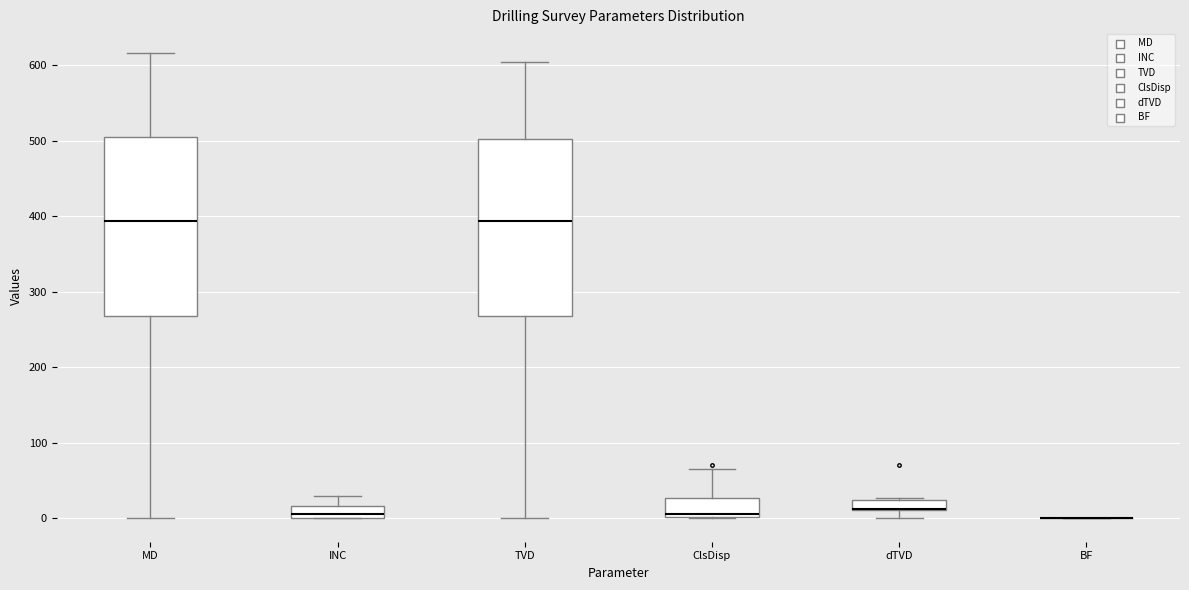

Where does the upper whisker of the box for INC end on the y-axis? The values are not printed on the chart, so give them approximately, as read against the axis.

30